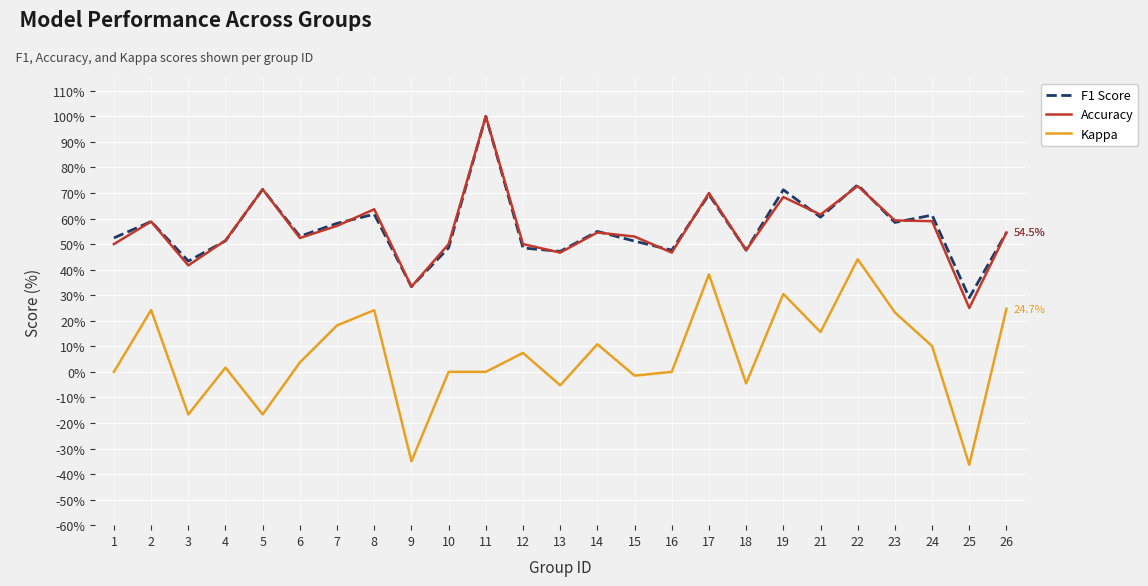

What is the minimum value shown in the chart?

-0.4